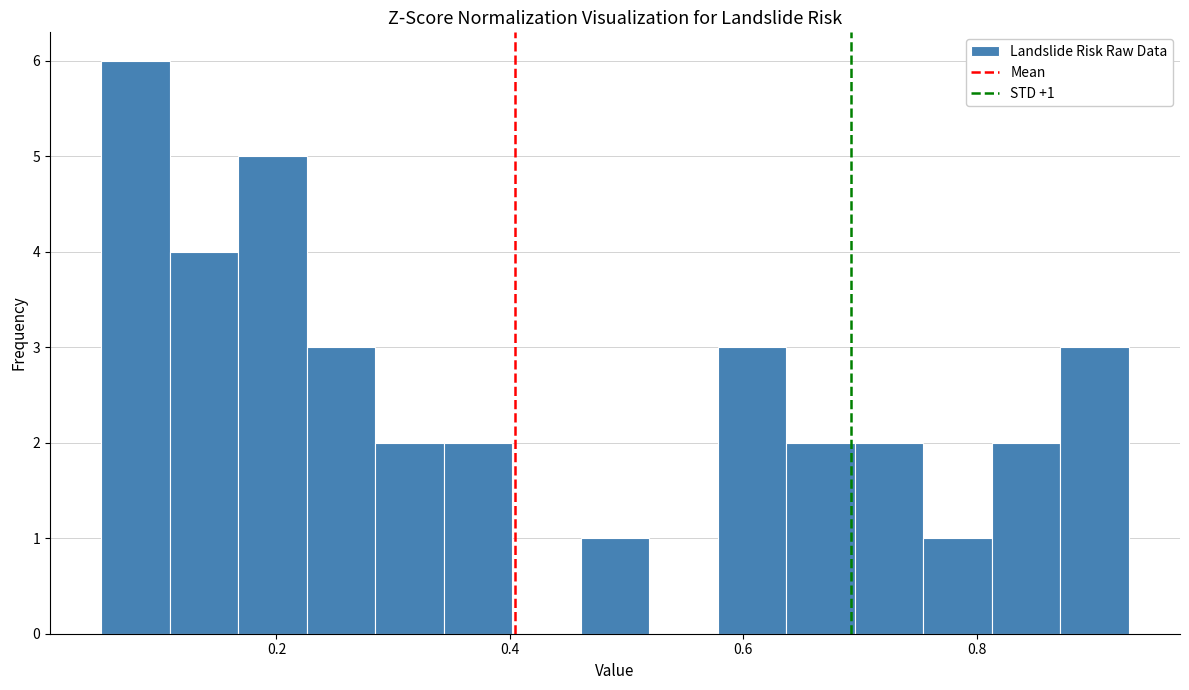

Read against the x-axis, roughly where is the centre of the tallest bar?

0.08